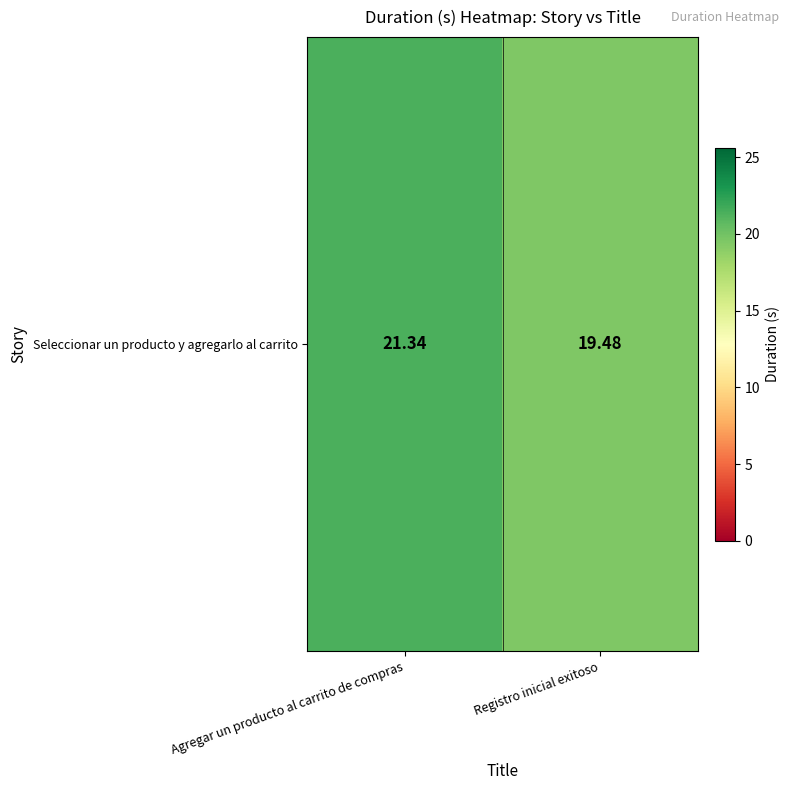

Count the number of categories in the chart.

2